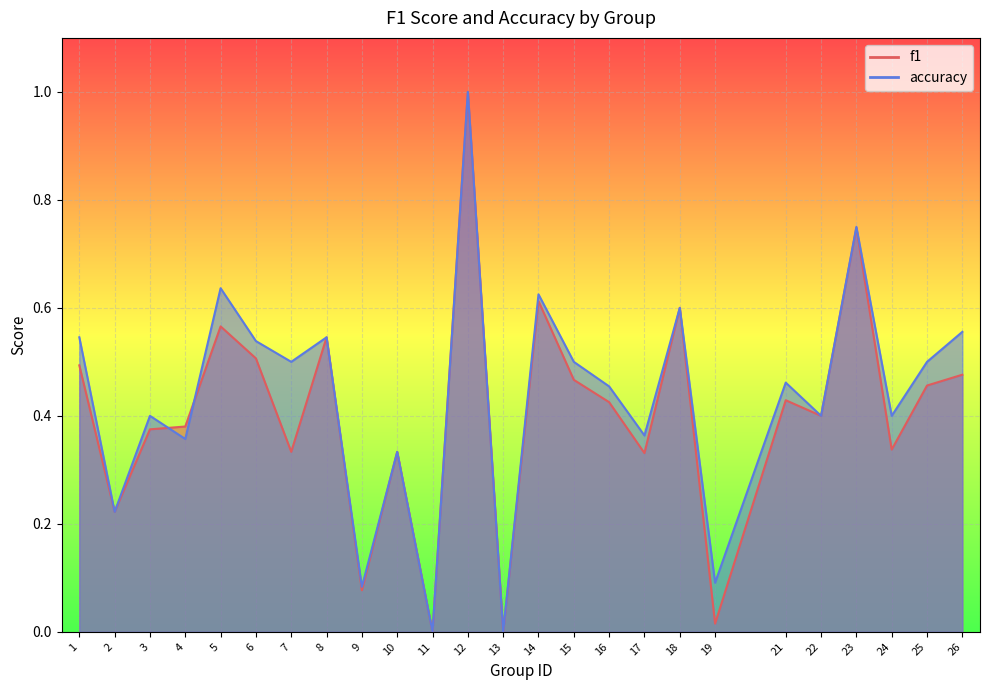

List the labels in order of f1 value, smallest first.

11, 13, 19, 9, 2, 17, 7, 10, 24, 3, 4, 22, 16, 21, 25, 15, 26, 1, 6, 8, 5, 18, 14, 23, 12